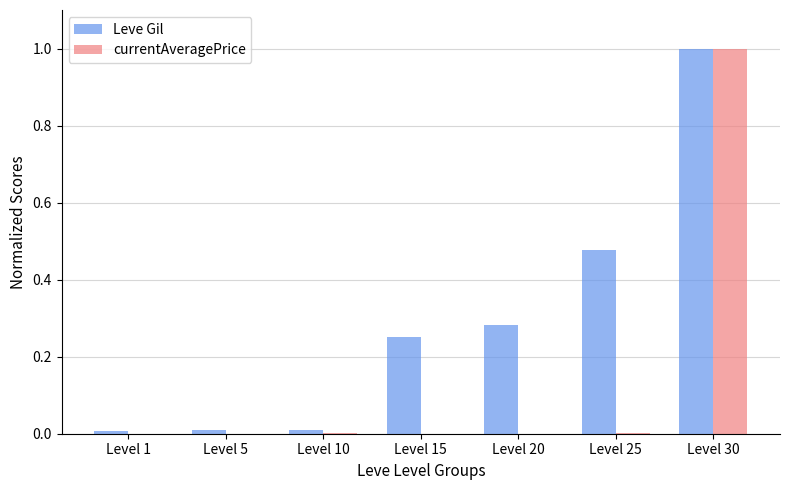

The value of Leve Gil at Level 5 is 0.0. True or false?

True